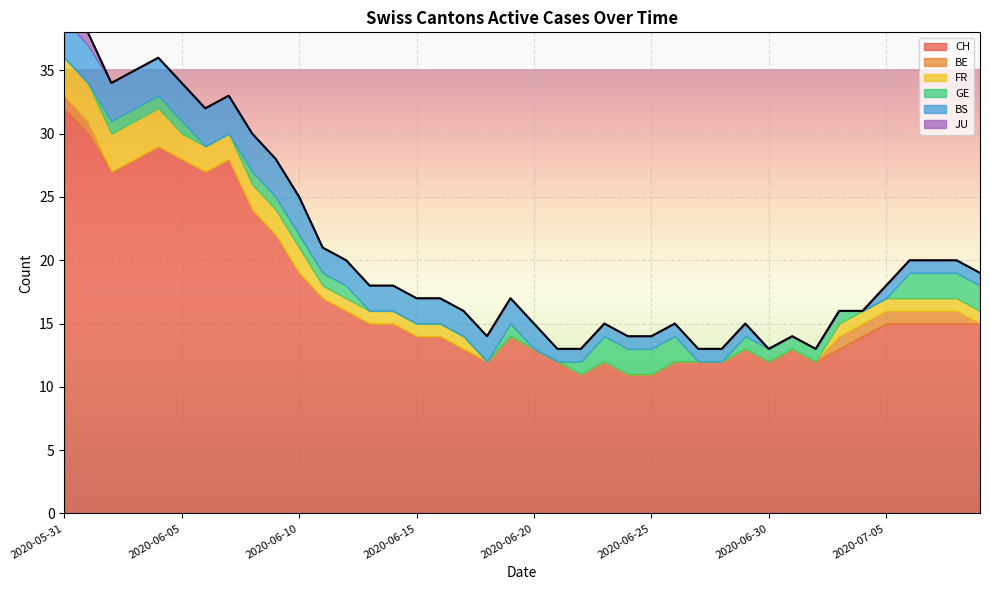

What is the difference between the maximum and minimum values in the FR series?

3